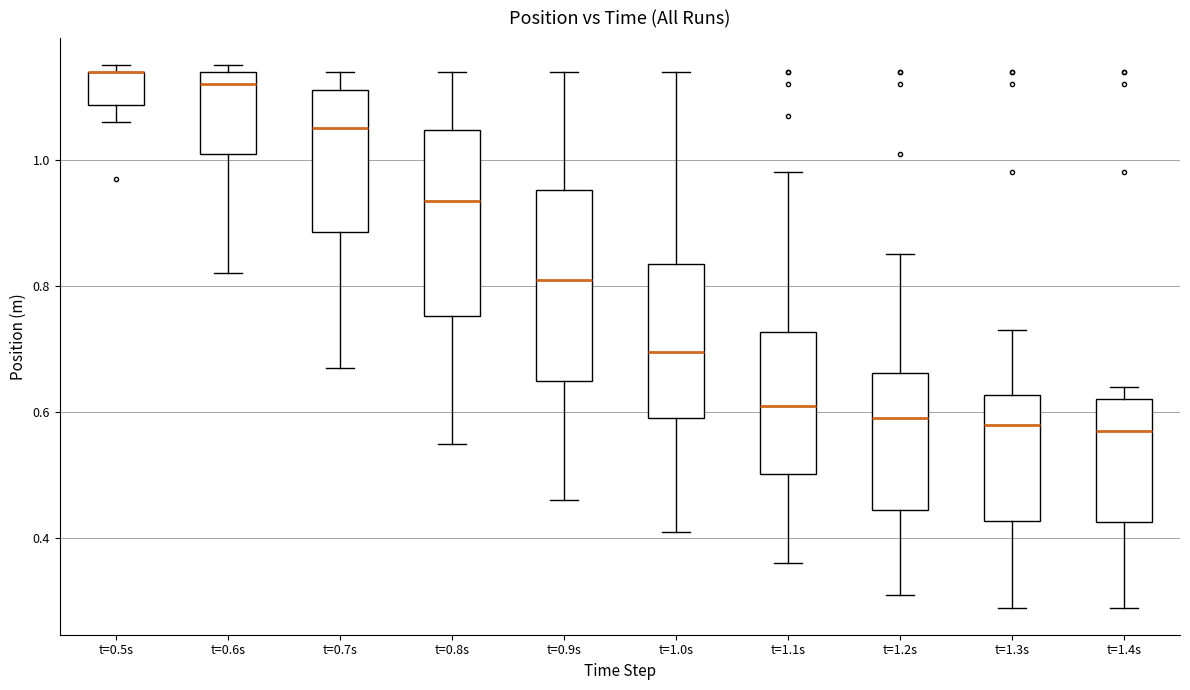

Reading left to right, transcribe this box plot: for each box, give where its median line is, the range the box spans, and where its two whiskers end, as read against the y-axis. The values are not printed on the chart, so give them approximately, as read against the axis.

t=0.5s: median 1.14 (drawn on the box's upper edge), box 1.08 to 1.14, whiskers 1.06 to 1.16
t=0.6s: median 1.12, box 1.02 to 1.14, whiskers 0.82 to 1.16
t=0.7s: median 1.06, box 0.88 to 1.12, whiskers 0.68 to 1.14
t=0.8s: median 0.94, box 0.76 to 1.04, whiskers 0.56 to 1.14
t=0.9s: median 0.82, box 0.66 to 0.96, whiskers 0.46 to 1.14
t=1.0s: median 0.70, box 0.60 to 0.84, whiskers 0.42 to 1.14
t=1.1s: median 0.62, box 0.50 to 0.72, whiskers 0.36 to 0.98
t=1.2s: median 0.60, box 0.44 to 0.66, whiskers 0.32 to 0.86
t=1.3s: median 0.58, box 0.42 to 0.62, whiskers 0.30 to 0.74
t=1.4s: median 0.58, box 0.42 to 0.62, whiskers 0.30 to 0.64